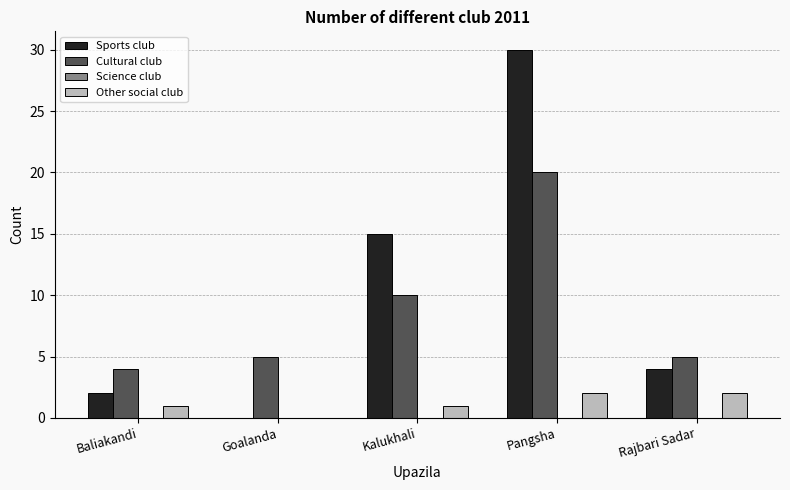

Is it true that Cultural club equals 20 at Pangsha?

True